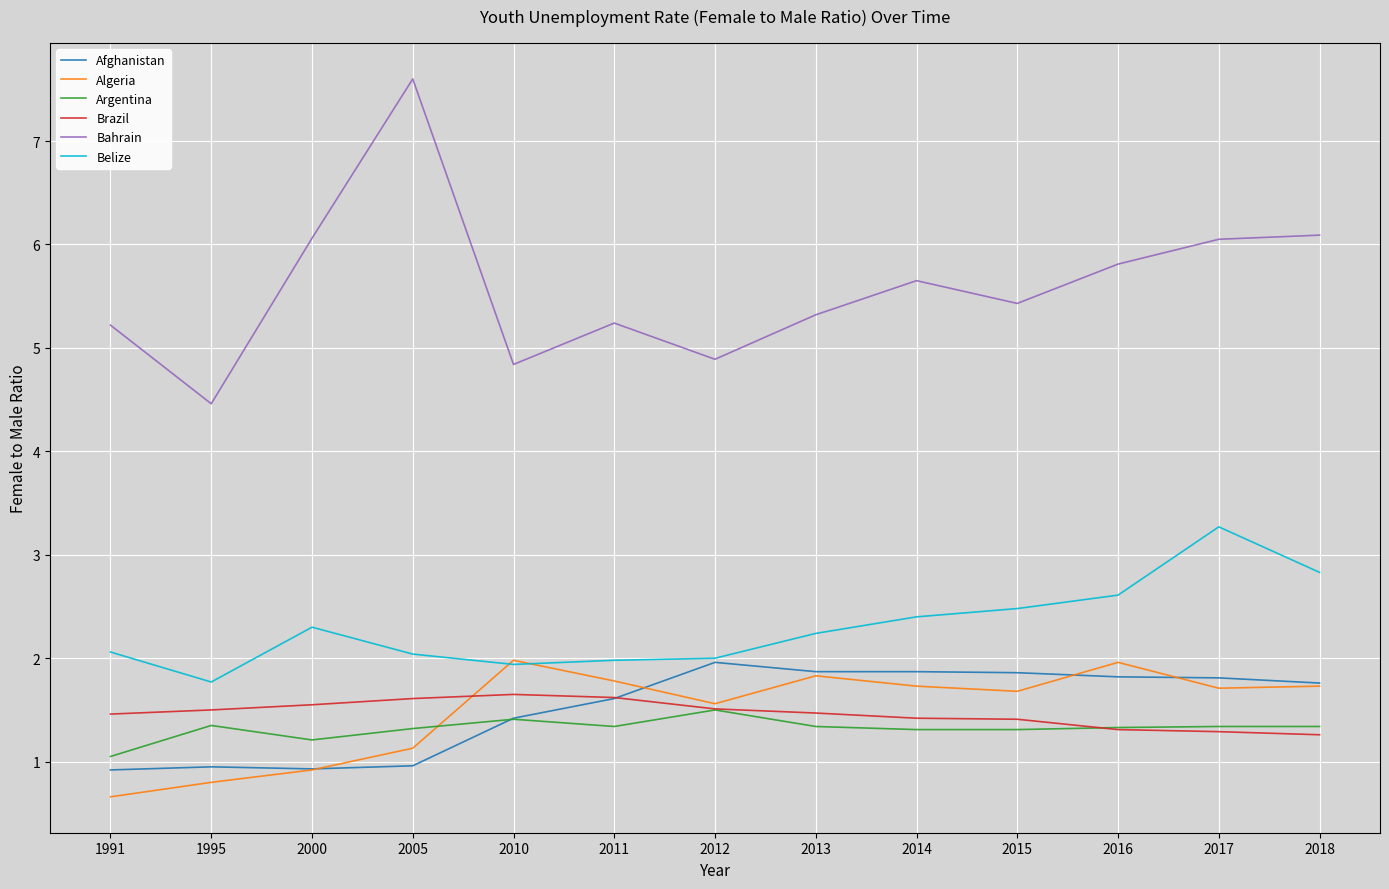

Which category has the highest value across all series?

2005